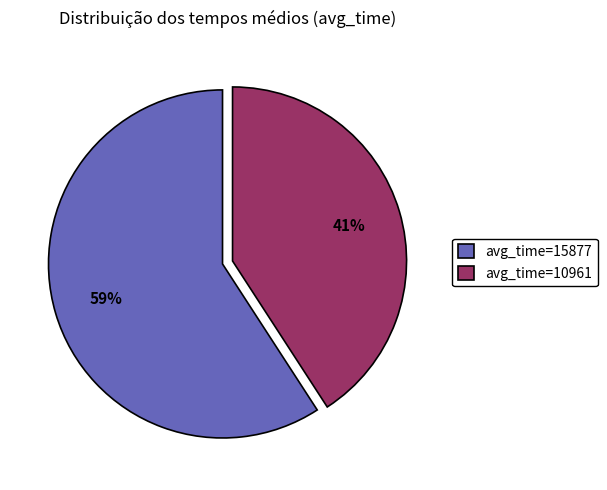

True or false: avg_time=10961 accounts for 41% of the total.

True